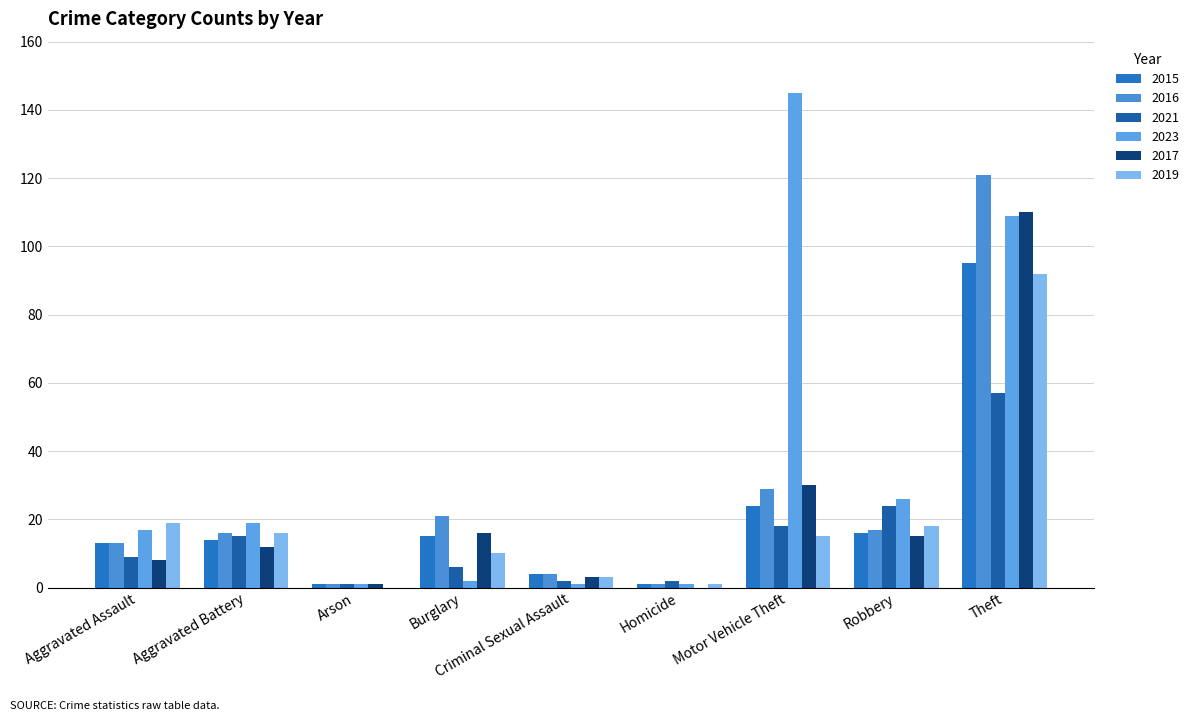

What is the maximum value for 2016?

121